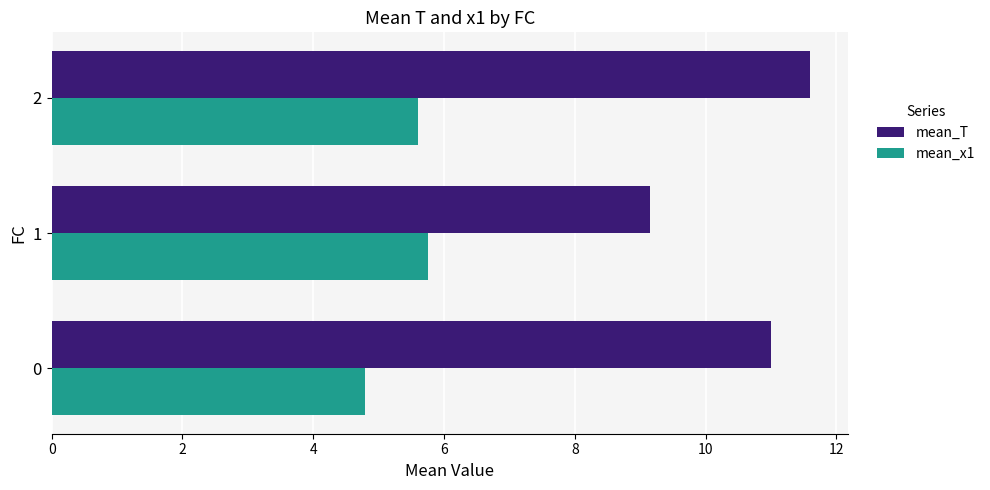

The value of mean_x1 at 2 is 8.9. True or false?

False